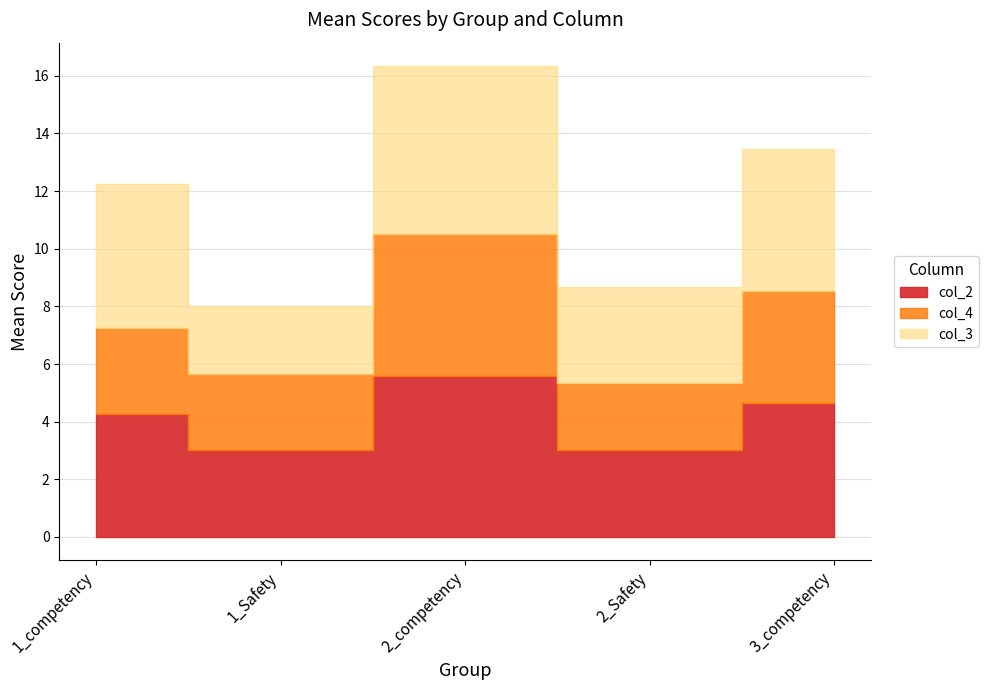

True or false: col_4 and col_3 cross at least once.

False